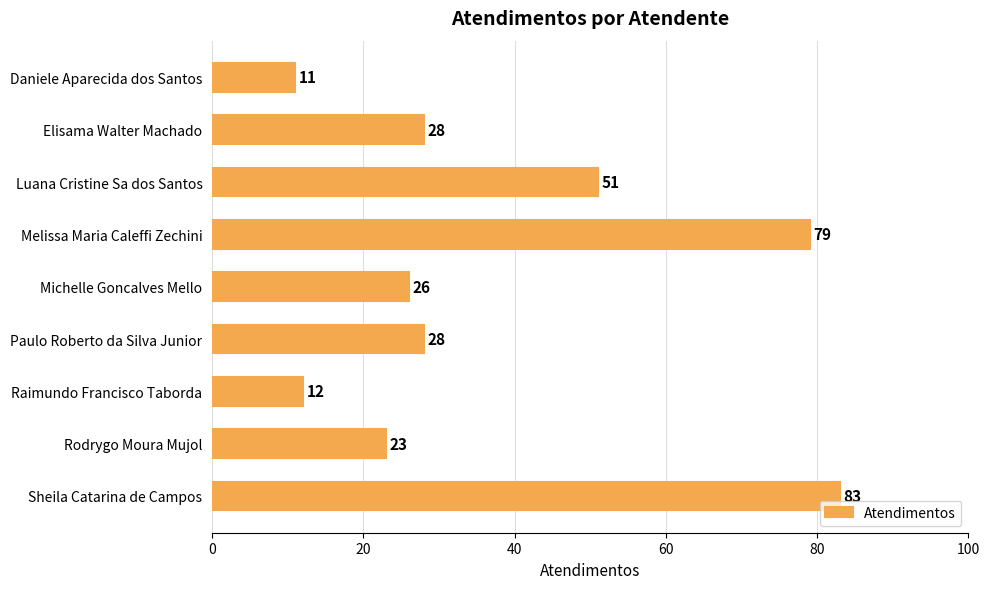

Which label corresponds to the largest value in the chart?

Sheila Catarina de Campos